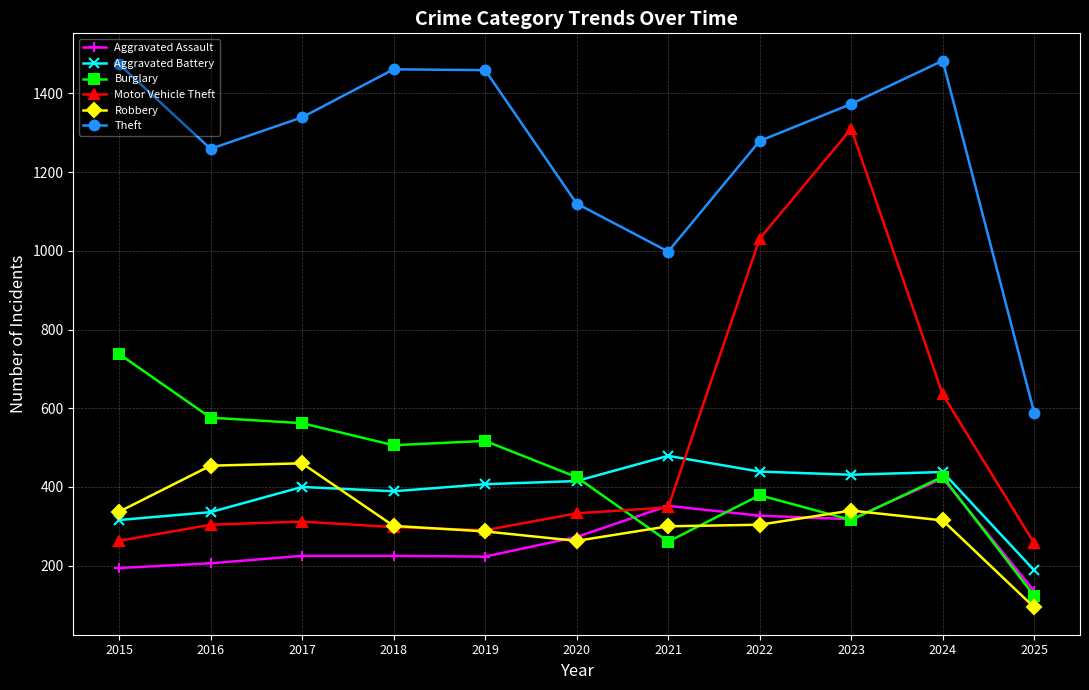

Which series has the widest spread of values?

Motor Vehicle Theft